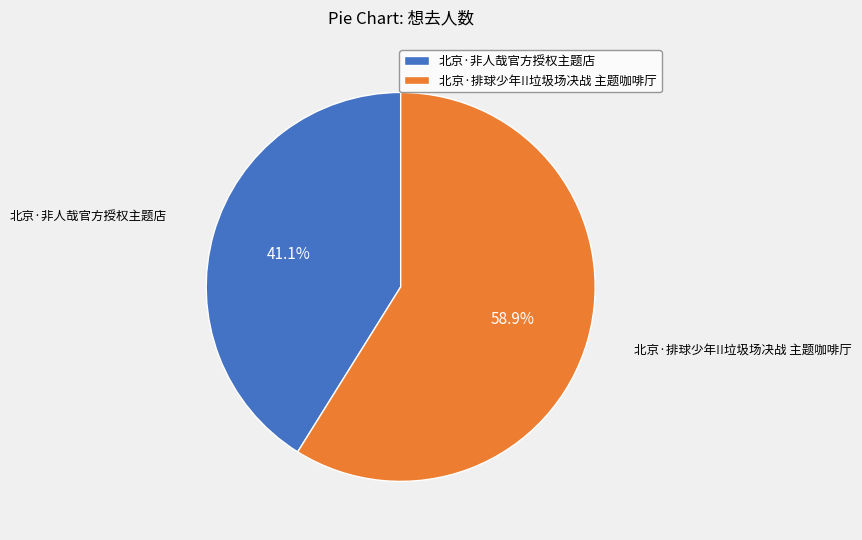

Between 北京·非人哉官方授权主题店 and 北京·排球少年!!垃圾场决战 主题咖啡厅, which is larger?

北京·排球少年!!垃圾场决战 主题咖啡厅